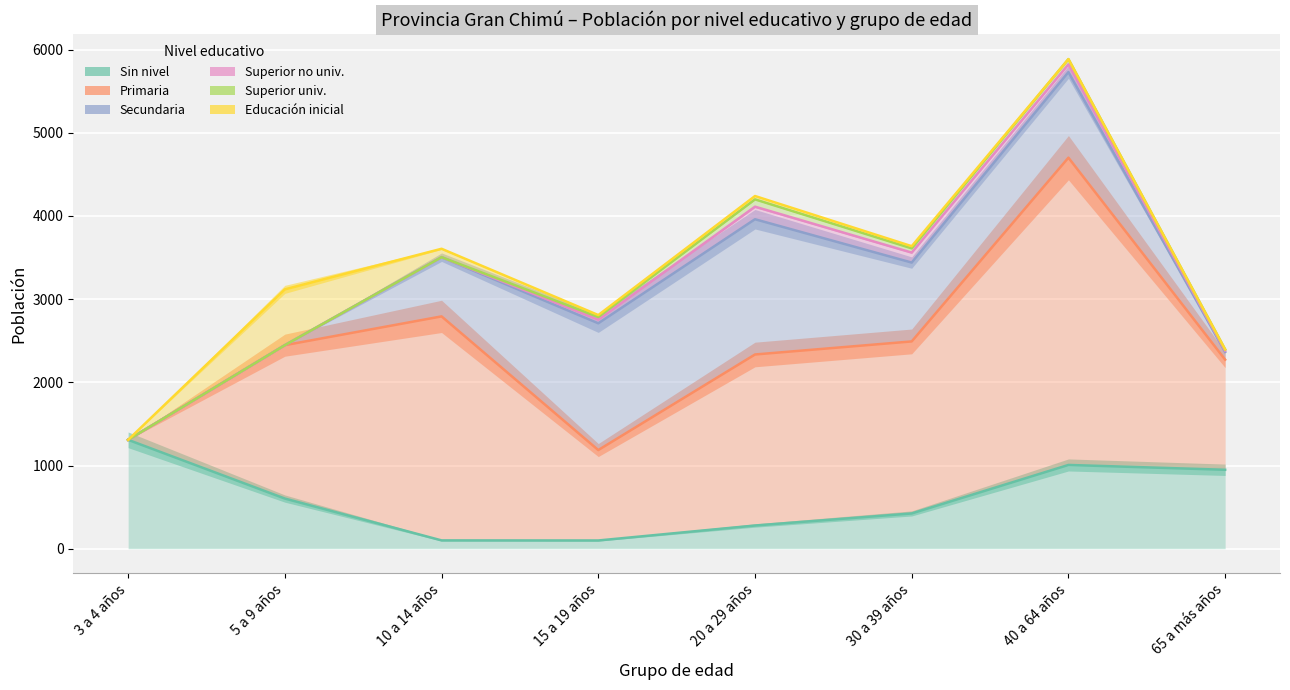

Reading left to right, what are all the values shown in this chart?

Sin nivel: 3 a 4 años=1309	5 a 9 años=603	10 a 14 años=100	15 a 19 años=99	20 a 29 años=279	30 a 39 años=424	40 a 64 años=1007	65 a más años=949
Primaria: 3 a 4 años=0	5 a 9 años=1844	10 a 14 años=2693	15 a 19 años=1087	20 a 29 años=2056	30 a 39 años=2068	40 a 64 años=3694	65 a más años=1324
Secundaria: 3 a 4 años=0	5 a 9 años=0	10 a 14 años=712	15 a 19 años=1524	20 a 29 años=1626	30 a 39 años=948	40 a 64 años=1029	65 a más años=92
Superior no univ.: 3 a 4 años=0	5 a 9 años=0	10 a 14 años=0	15 a 19 años=44	20 a 29 años=151	30 a 39 años=120	40 a 64 años=93	65 a más años=15
Superior univ.: 3 a 4 años=0	5 a 9 años=0	10 a 14 años=0	15 a 19 años=32	20 a 29 años=88	30 a 39 años=51	40 a 64 años=63	65 a más años=16
Educación inicial: 3 a 4 años=0	5 a 9 años=671	10 a 14 años=101	15 a 19 años=23	20 a 29 años=40	30 a 39 años=26	40 a 64 años=0	65 a más años=0